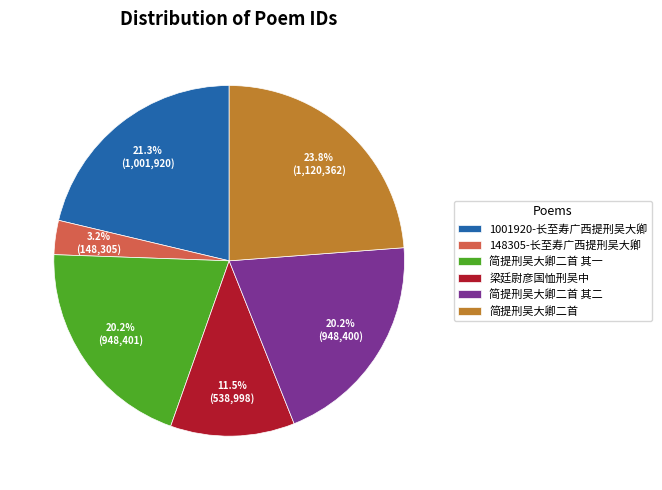

What is the largest slice in the pie chart?

简提刑吴大卿二首